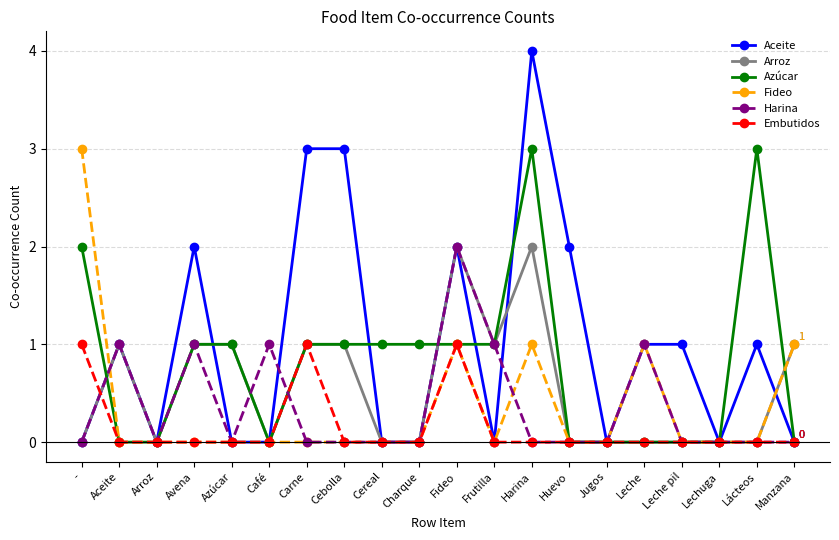

What is the difference between the highest and lowest values at Lácteos?

3